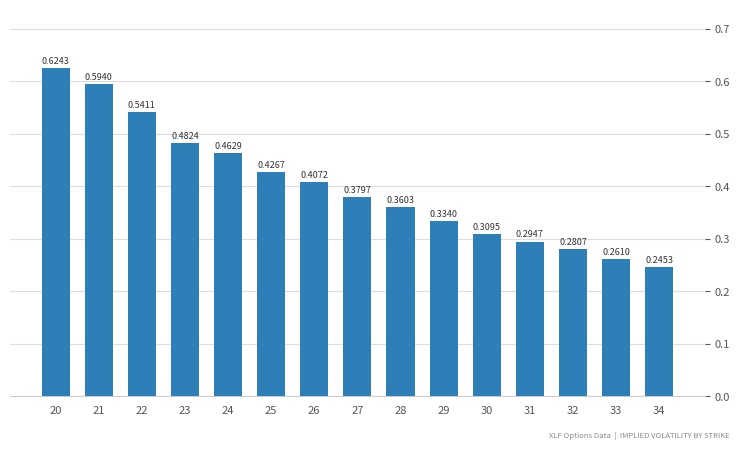

Which has a higher value, 21 or 25?

21